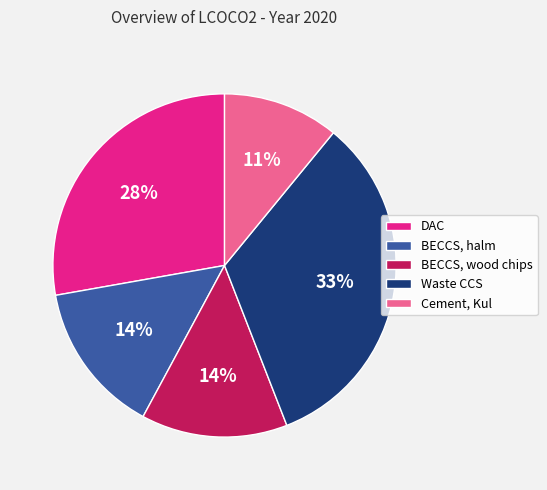

Combined, do Cement, Kul and BECCS, halm account for over 50%?

No